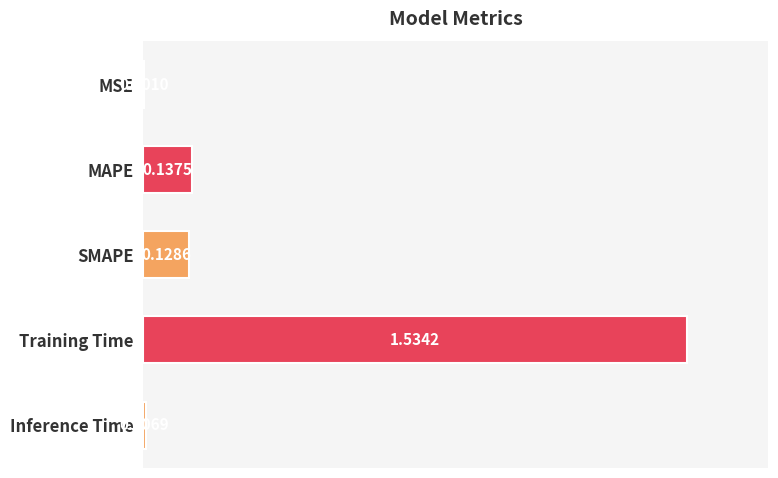

Does the chart contain stacked bars?

No